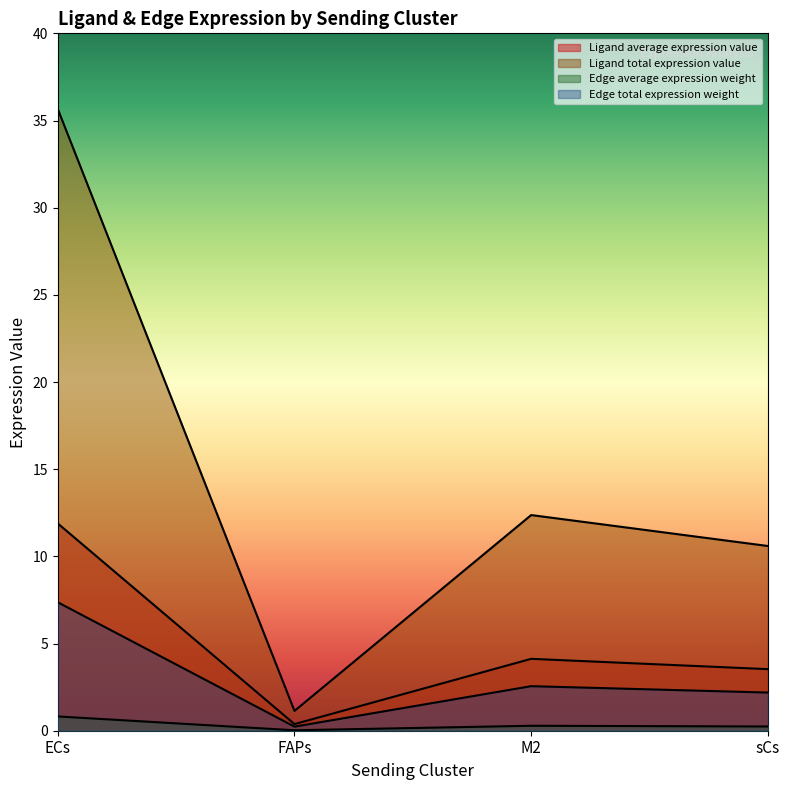

How many lines are shown in the chart?

4